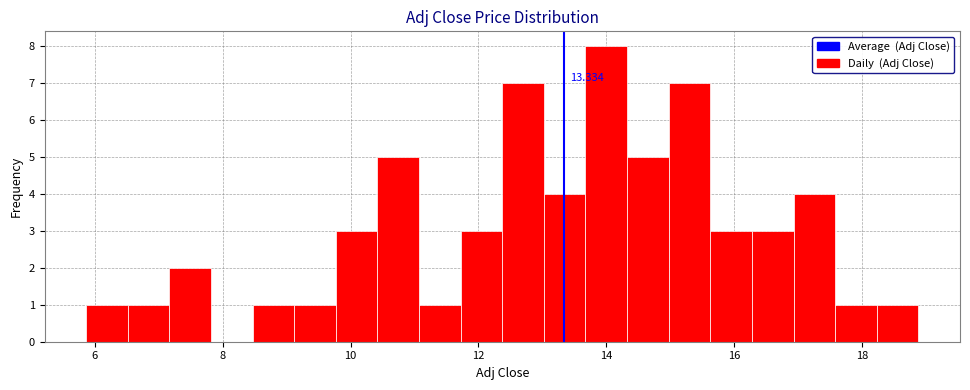

Read against the x-axis, roughly where is the centre of the tallest bar?

14.0